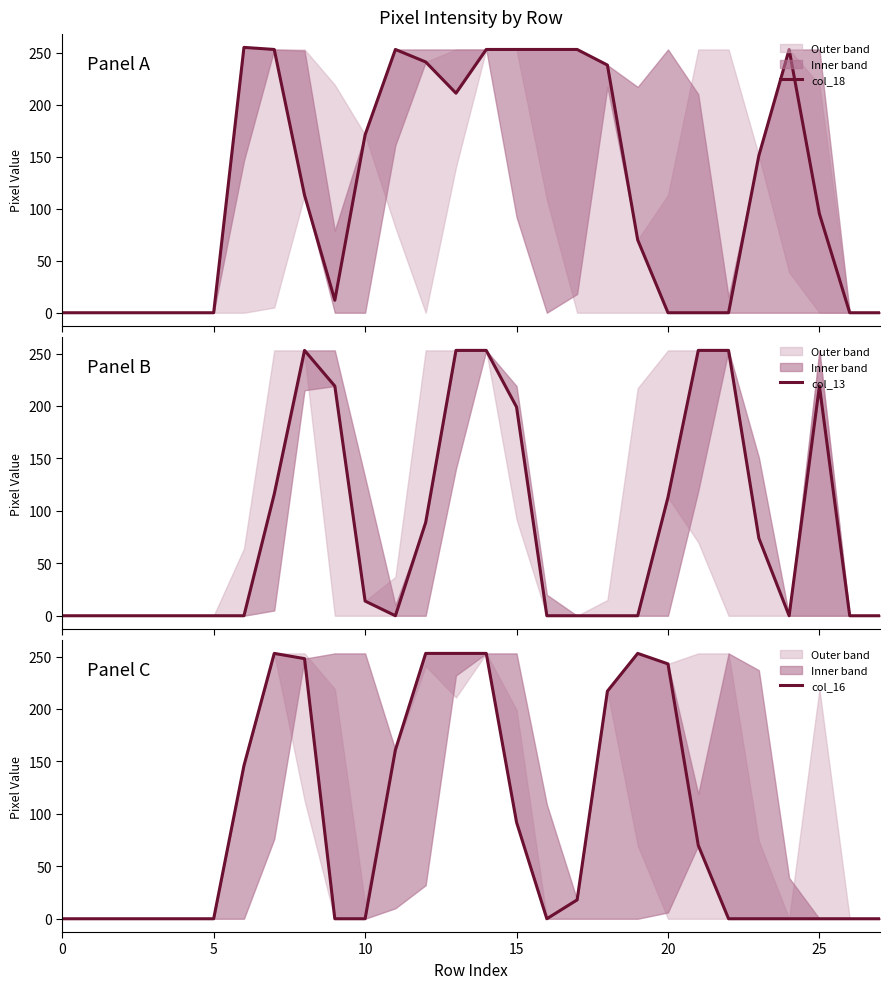

Which category has the highest value in the col_16 series?

7